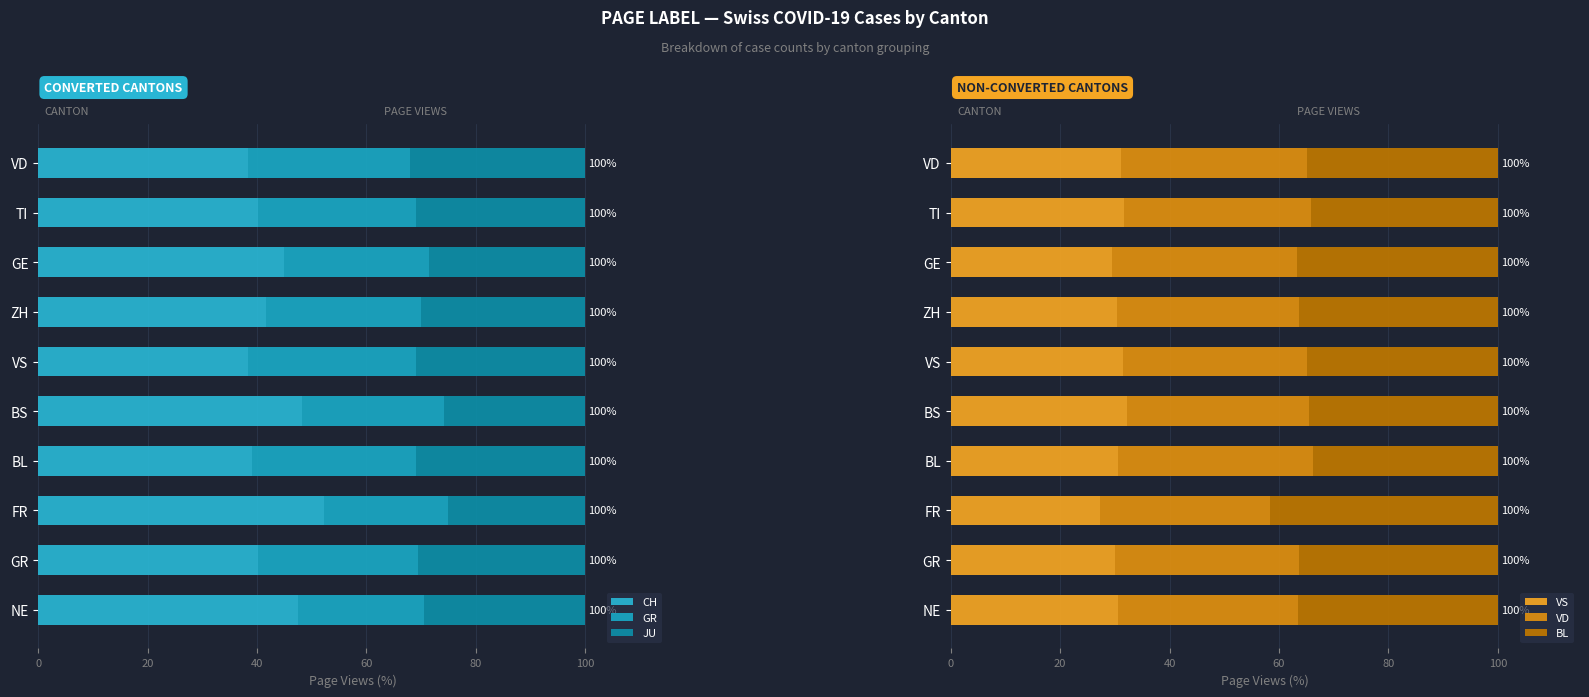

Which series has the largest total across all categories?

CH